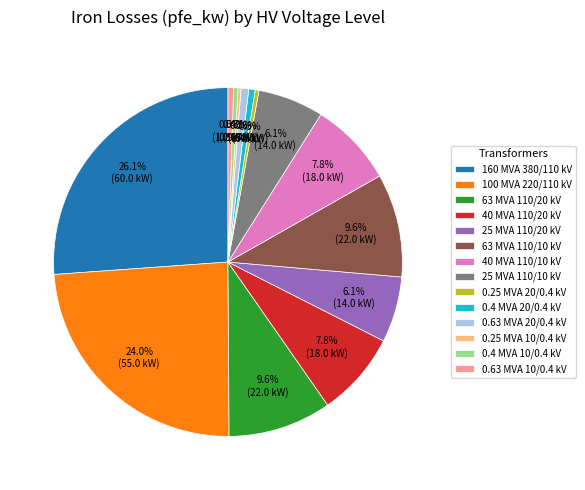

What is the ratio of the value at 25 MVA 110/10 kV to the value at 0.4 MVA 20/0.4 kV?

10.4